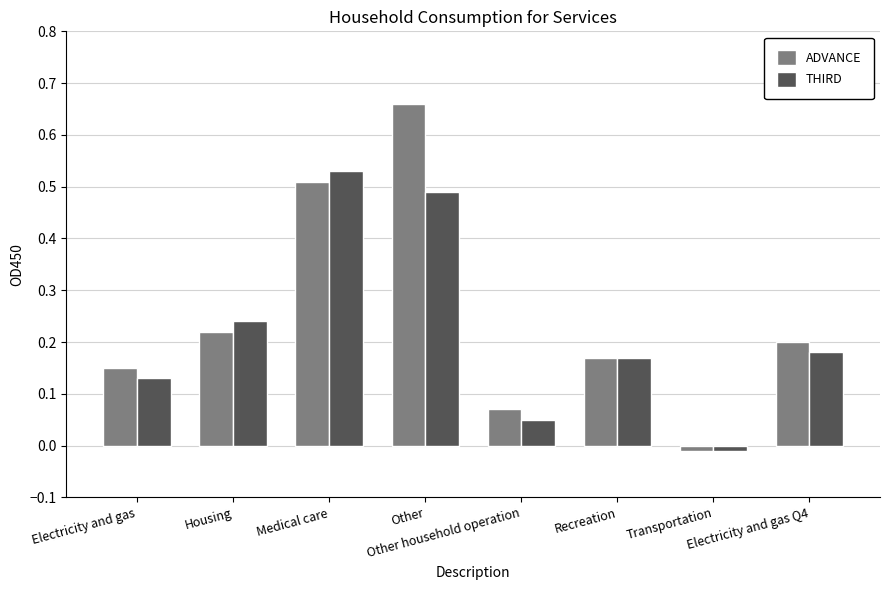

List the series in order of their peak value, highest first.

ADVANCE, THIRD